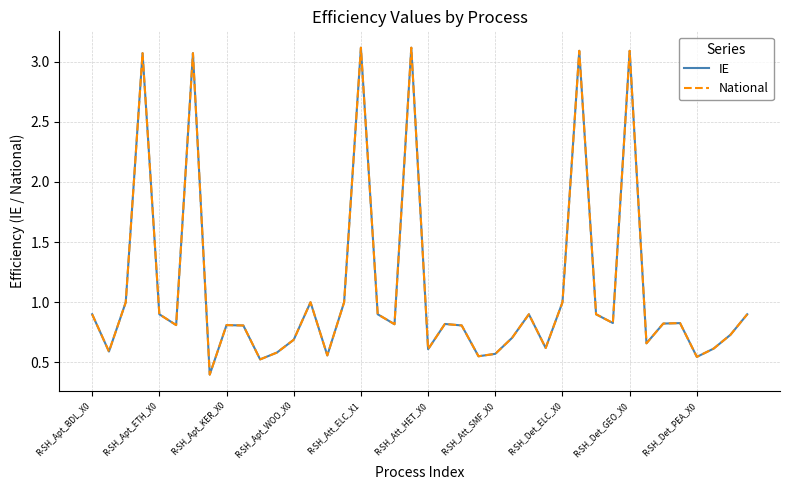

True or false: National and IE cross at least once.

False